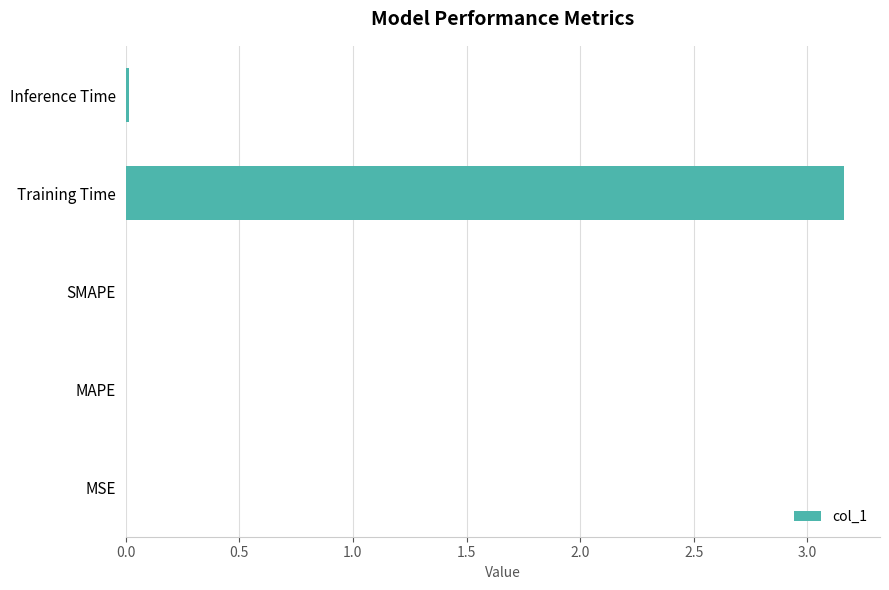

The value at SMAPE is 0.0. True or false?

True